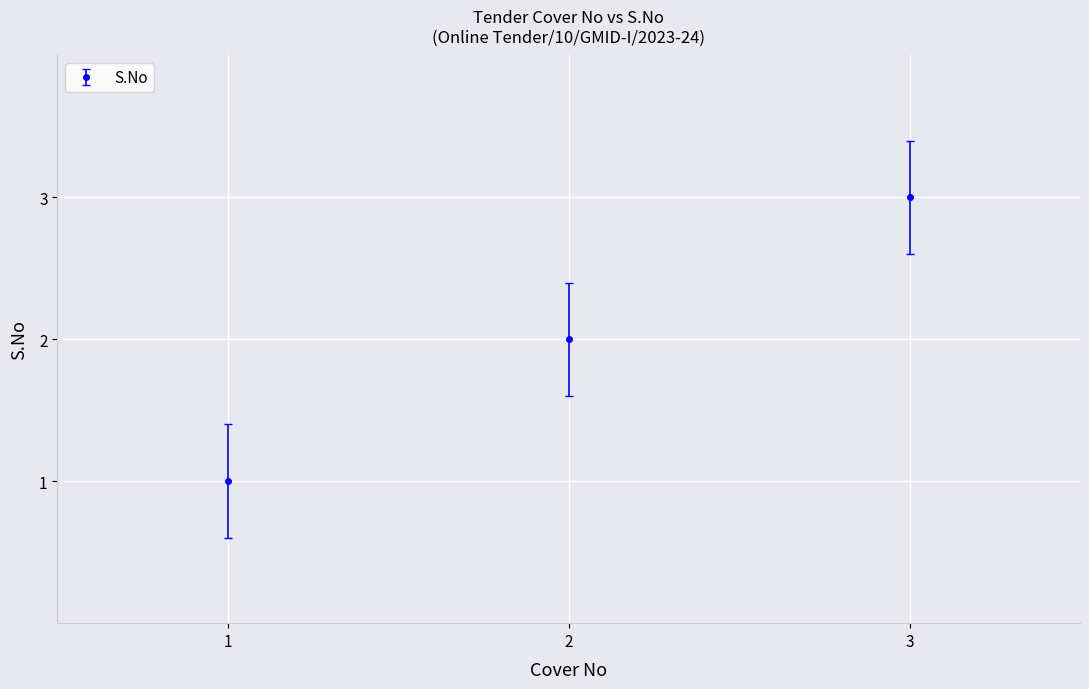

What is the difference between the maximum and second lowest values?

1